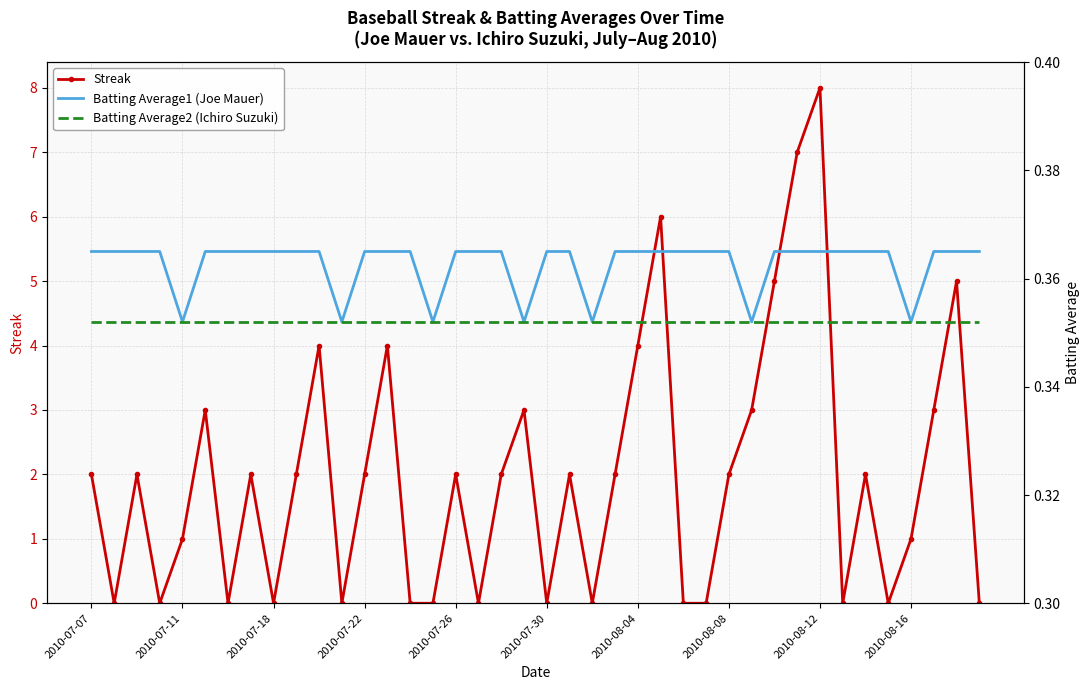

True or false: Streak has more than 1 interior local peaks.

True